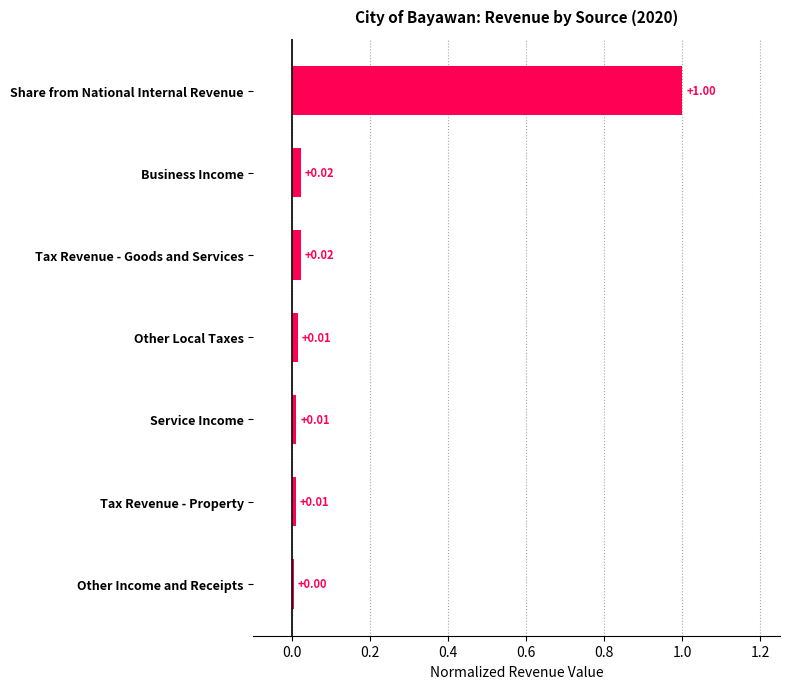

What is the change in value from Other Income and Receipts to Share from National Internal Revenue?

+1.0